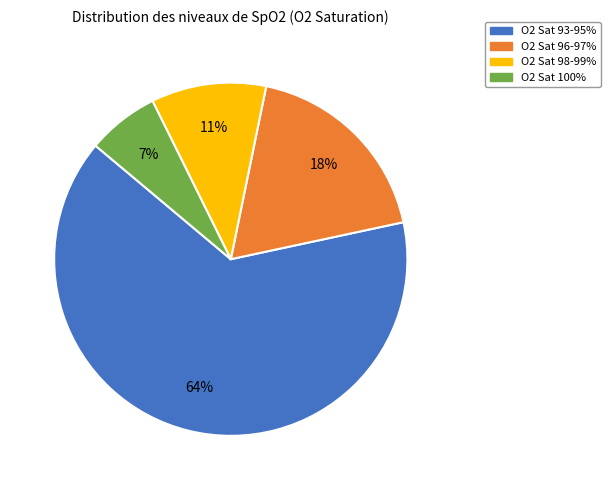

Is there any slice that represents more than half of the pie?

Yes